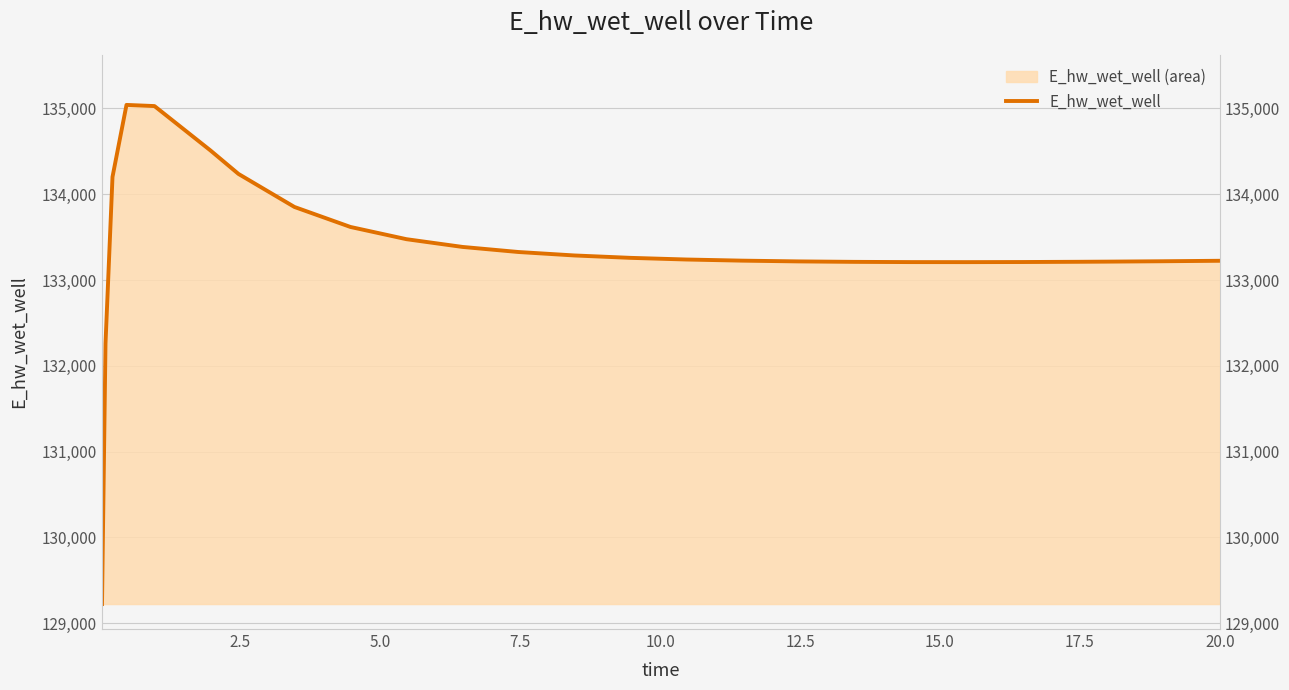

True or false: there are more than 2 points higher than both neighbors.

False